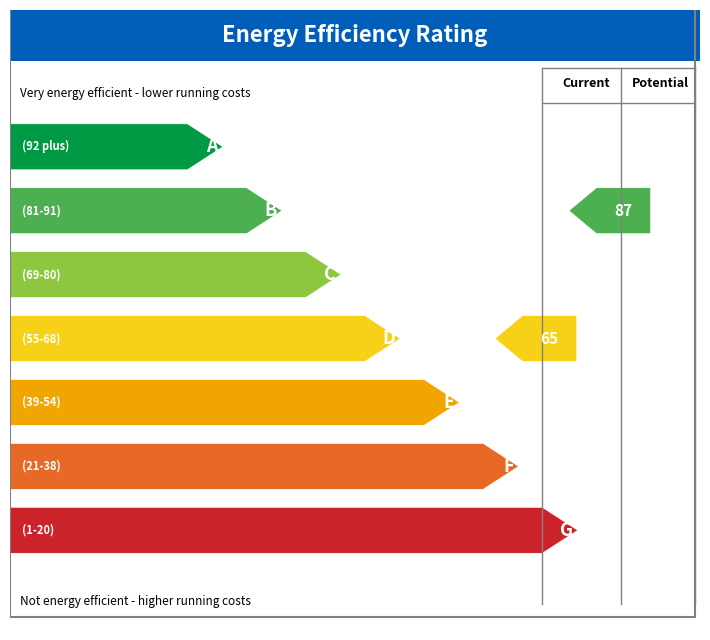

At how many categories does at least one series exceed 5?

3